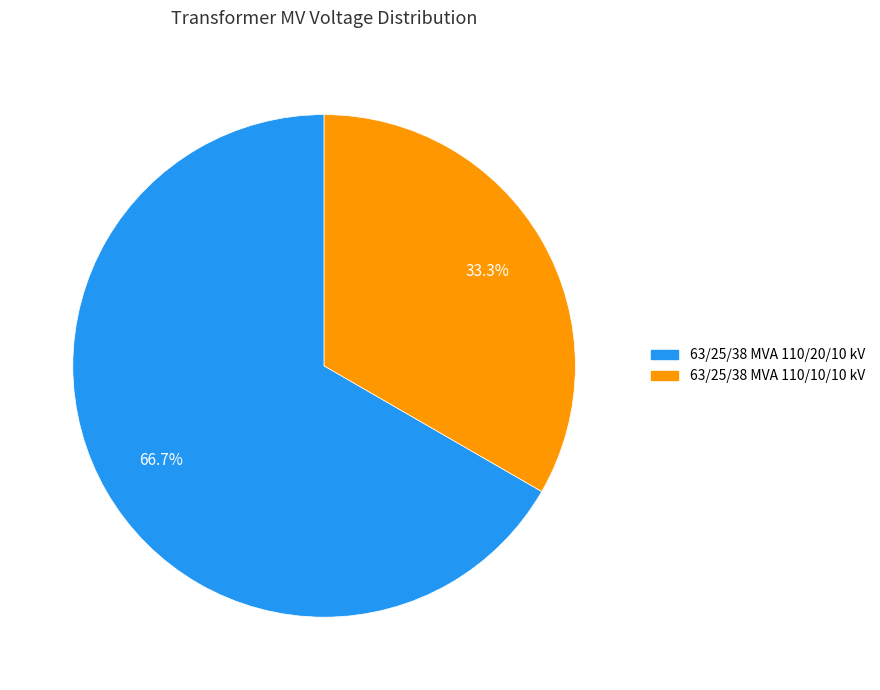

Is there any slice that represents more than half of the pie?

Yes